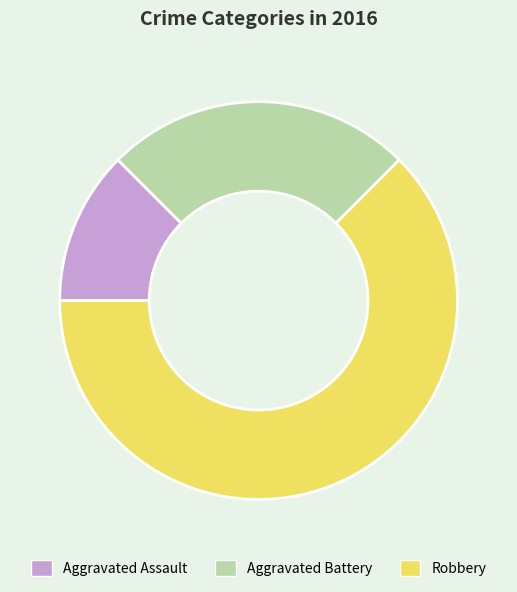

Between Aggravated Battery and Robbery, which is larger?

Robbery